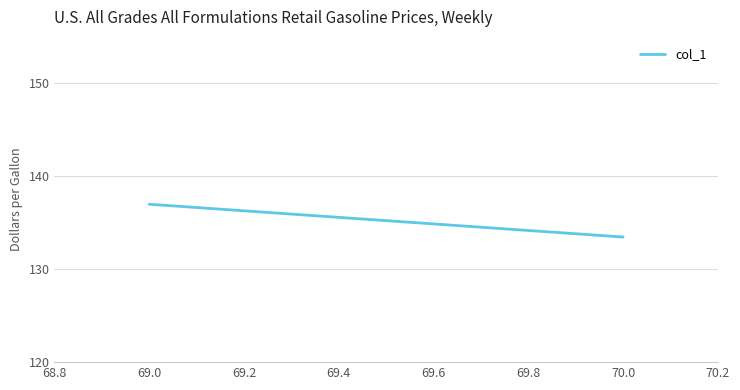

Count the number of categories in the chart.

2